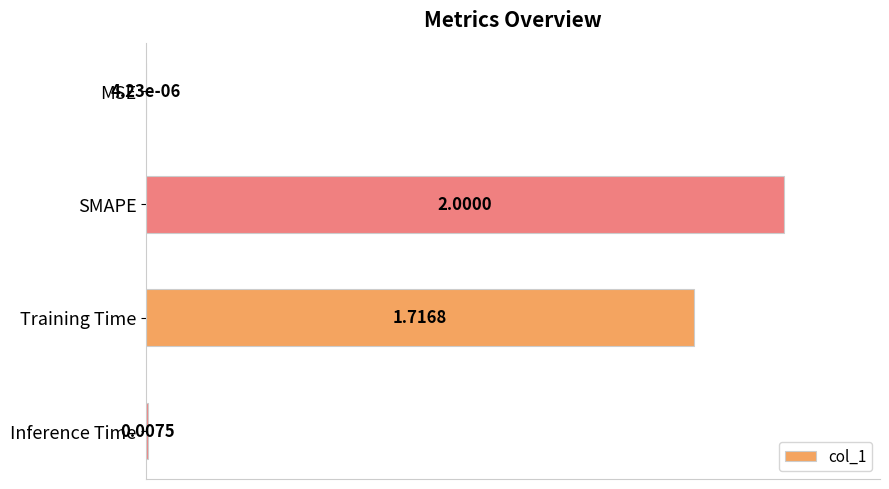

At which label is the value closest to 0?

MSE